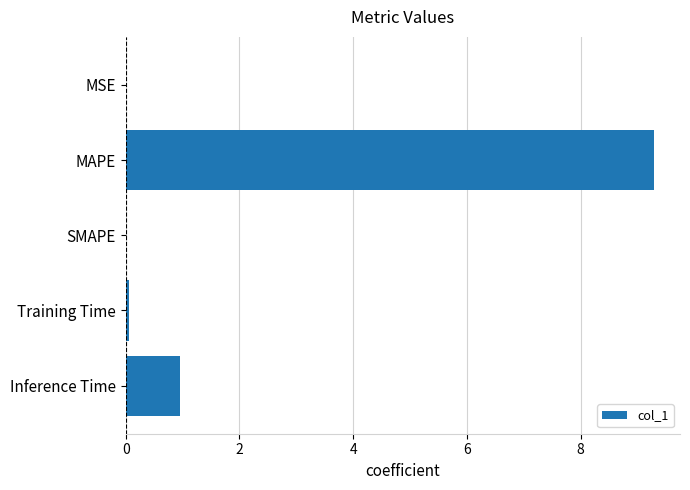

How many series are shown in this chart?

1